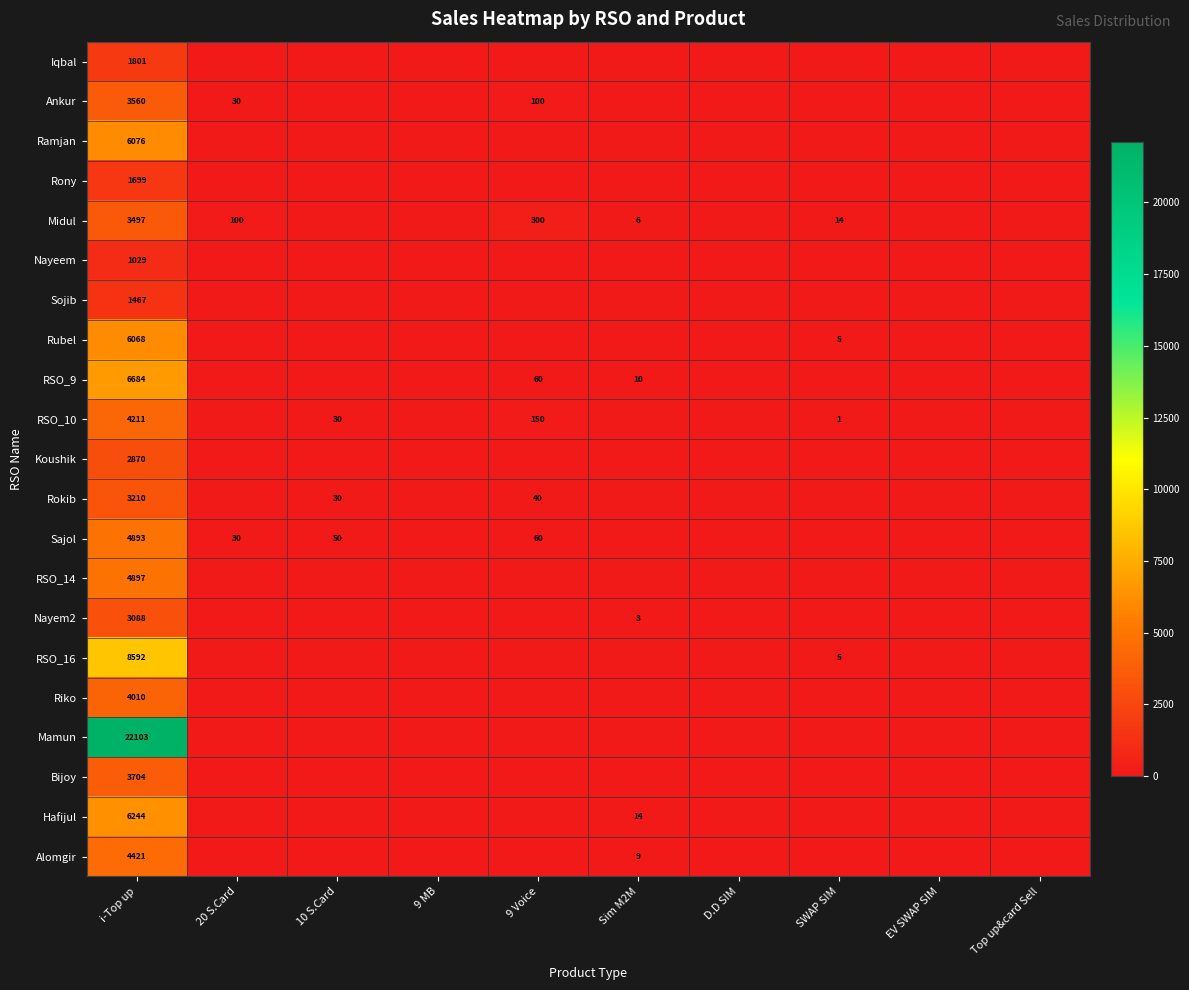

True or false: Nayeem has a value of 655 at i-Top up.

False